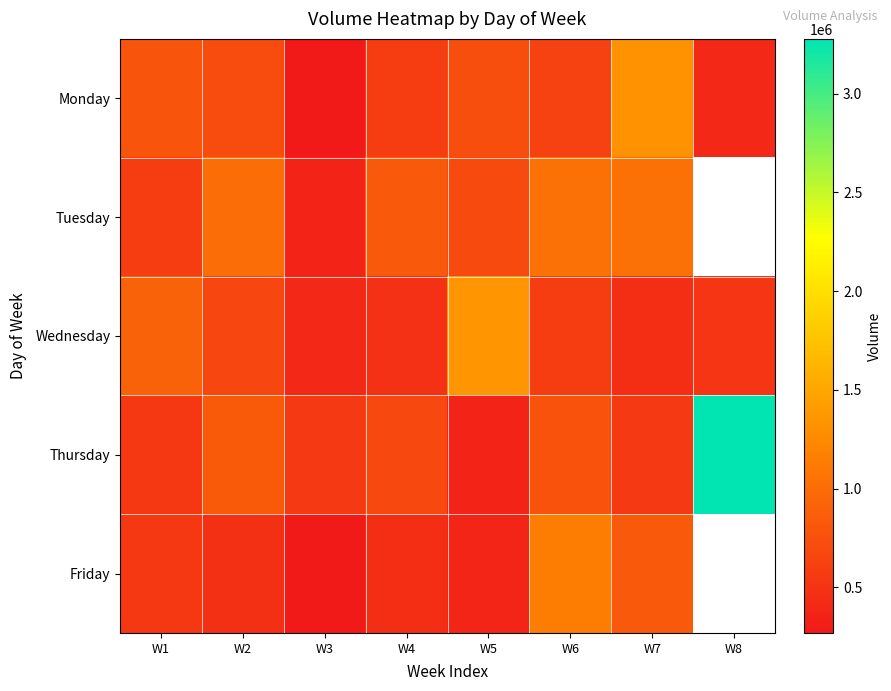

Which has a higher value, W3 or W5?

W5